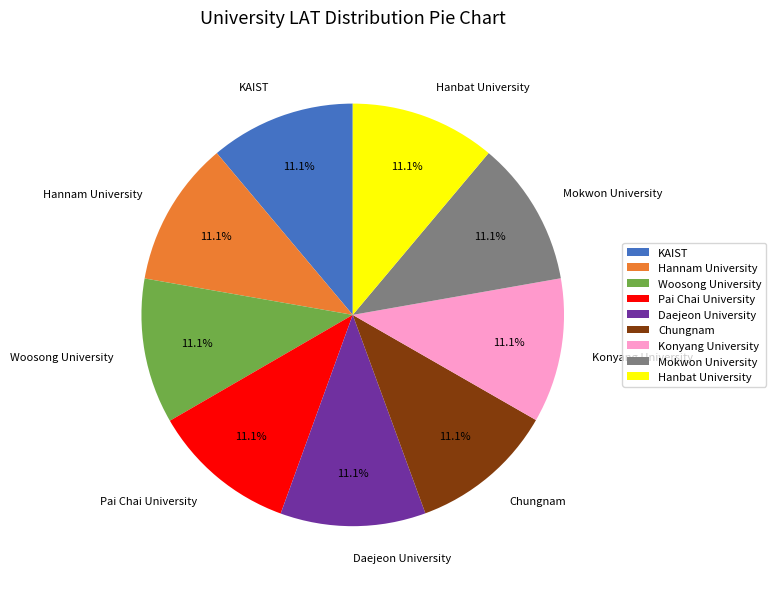

Is Pai Chai University the majority of the pie?

No